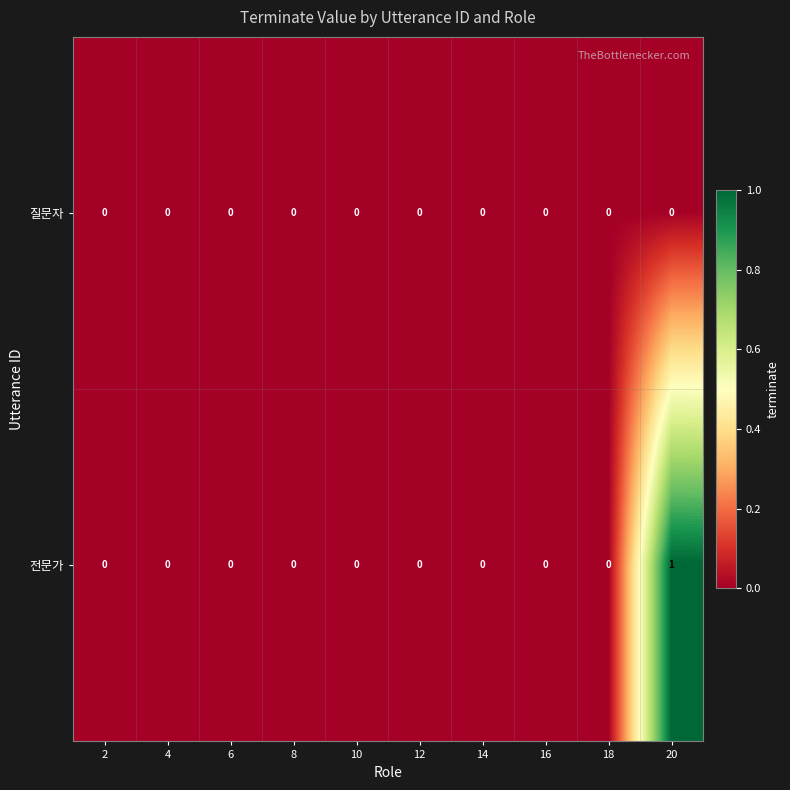

Is it true that 질문자 equals 0 at 16?

True